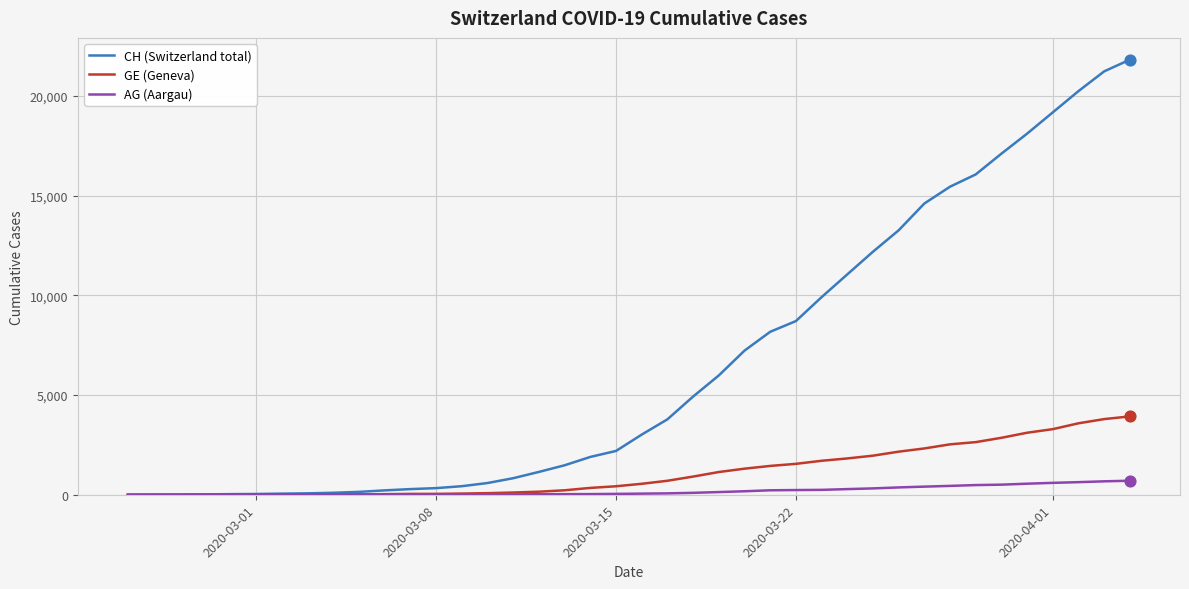

Which series has the largest total across all categories?

CH (Switzerland total)